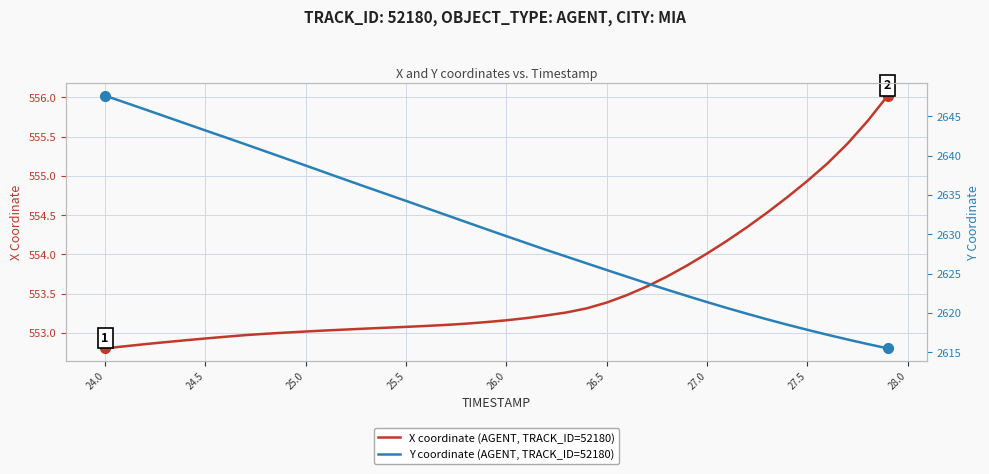

Which series has the largest total across all categories?

Y coordinate (AGENT, TRACK_ID=52180)